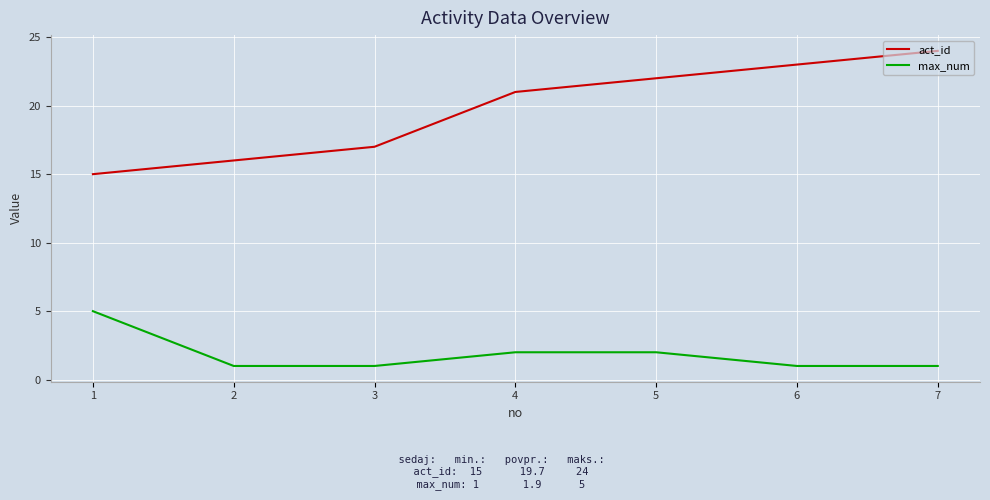

At which label does max_num reach its peak?

1